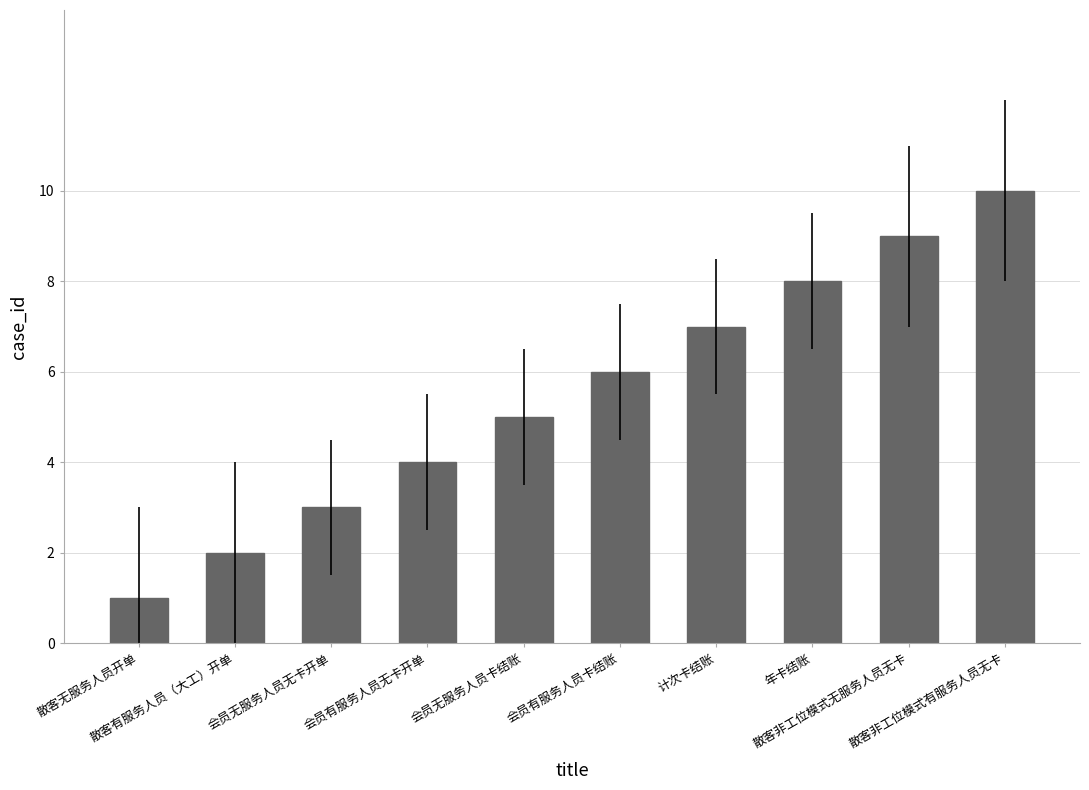

What is the ratio of the value at 散客无服务人员开单 to the value at 会员有服务人员卡结账?

0.2